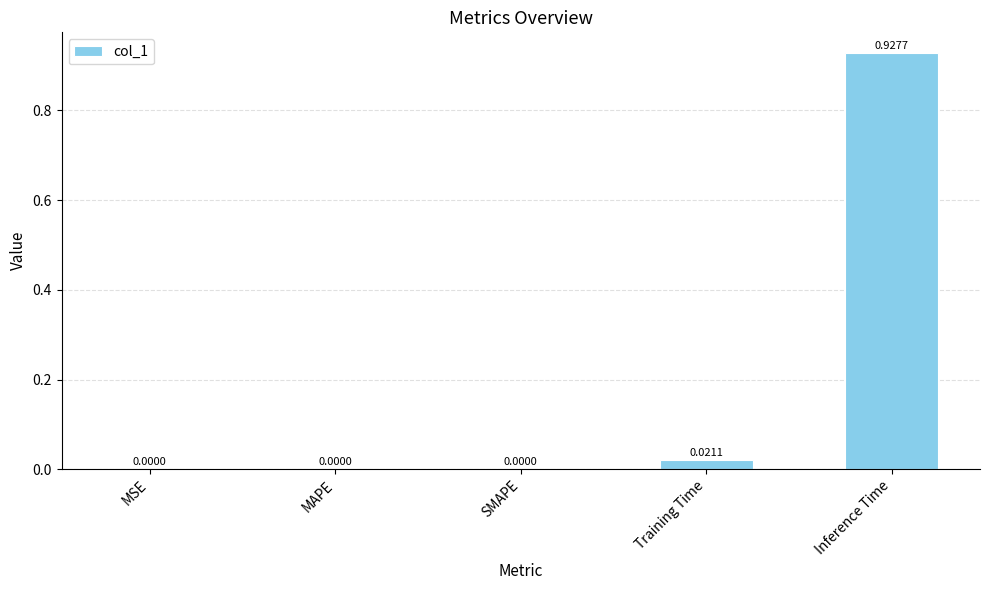

Are the bars horizontal?

No